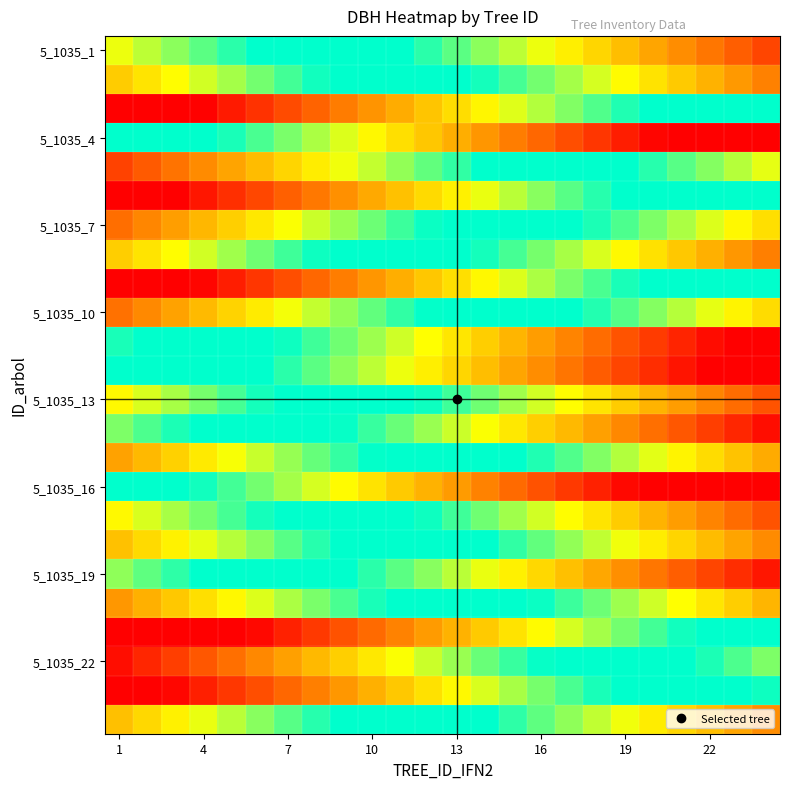

What is the minimum value shown in the chart?

-1.0